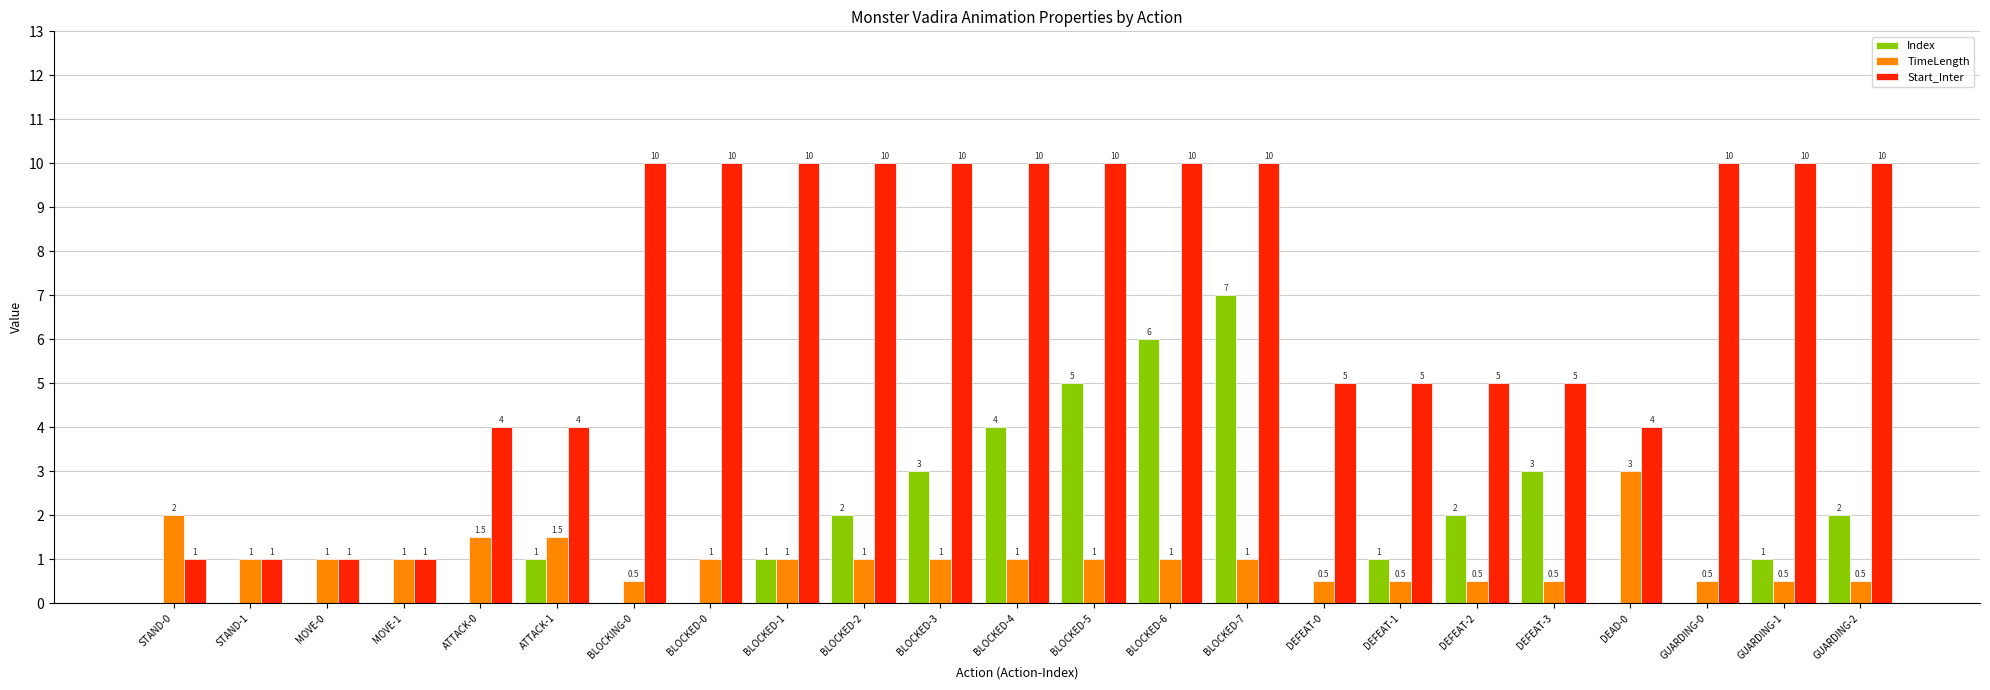

Reading left to right, extract all data points from this chart.

Index: 0.0	0.0	0.0	0.0	0.0	1.0	0.0	0.0	1.0	2.0	3.0	4.0	5.0	6.0	7.0	0.0	1.0	2.0	3.0	0.0	0.0	1.0	2.0
TimeLength: 2.0	1.0	1.0	1.0	1.5	1.5	0.5	1.0	1.0	1.0	1.0	1.0	1.0	1.0	1.0	0.5	0.5	0.5	0.5	3.0	0.5	0.5	0.5
Start_Inter: 1.0	1.0	1.0	1.0	4.0	4.0	10.0	10.0	10.0	10.0	10.0	10.0	10.0	10.0	10.0	5.0	5.0	5.0	5.0	4.0	10.0	10.0	10.0